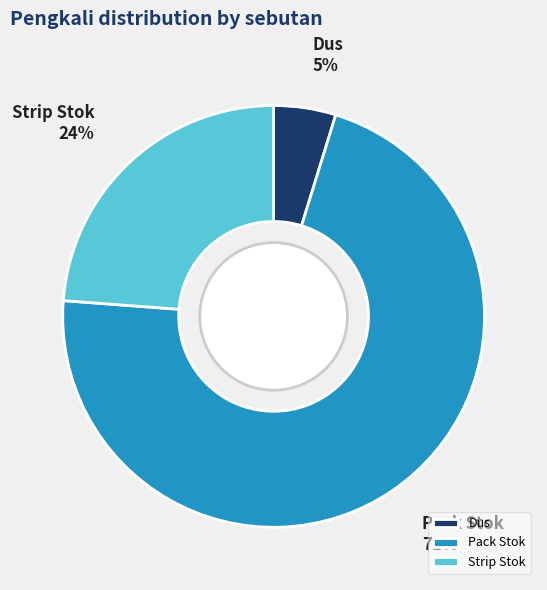

Count the number of slices in the pie.

3